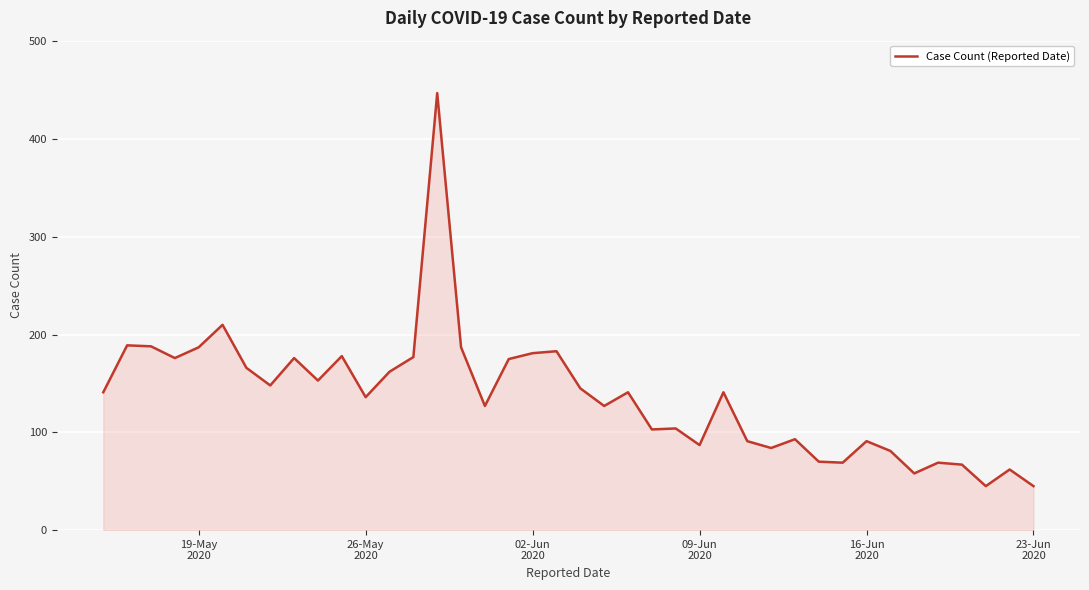

What is the difference between the maximum and minimum values?

402